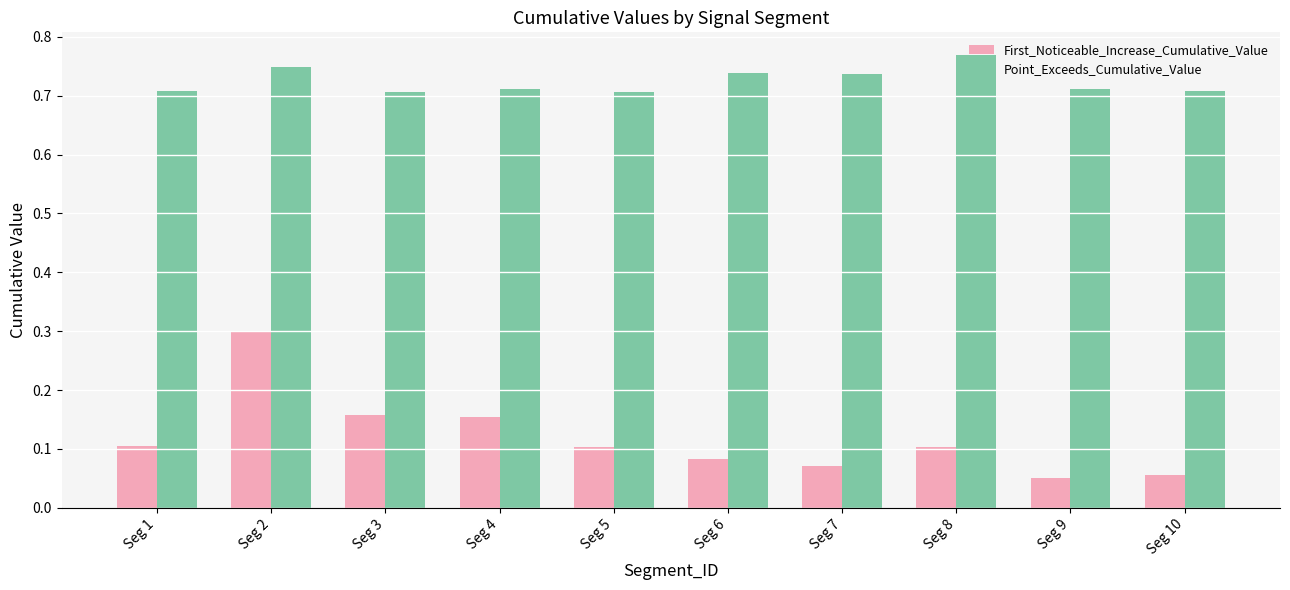

What is the total value across all series at Seg 4?

0.9